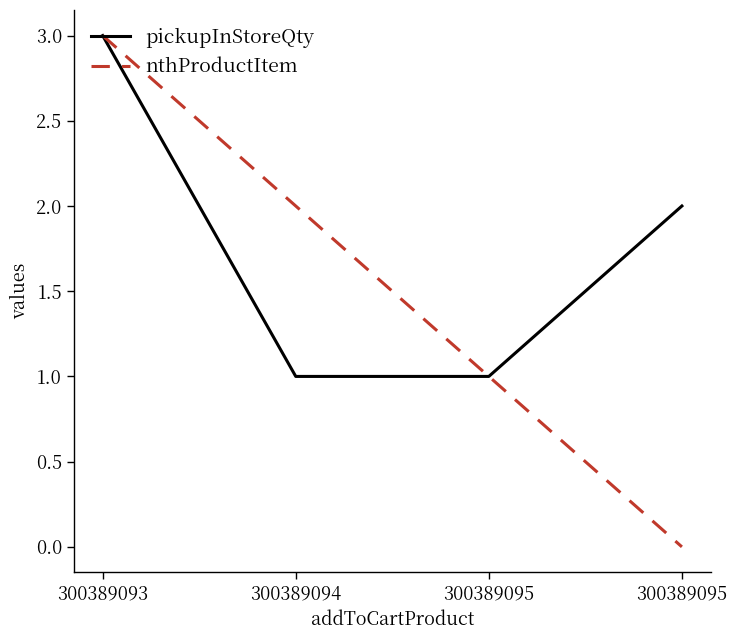

How many lines are shown in the chart?

2